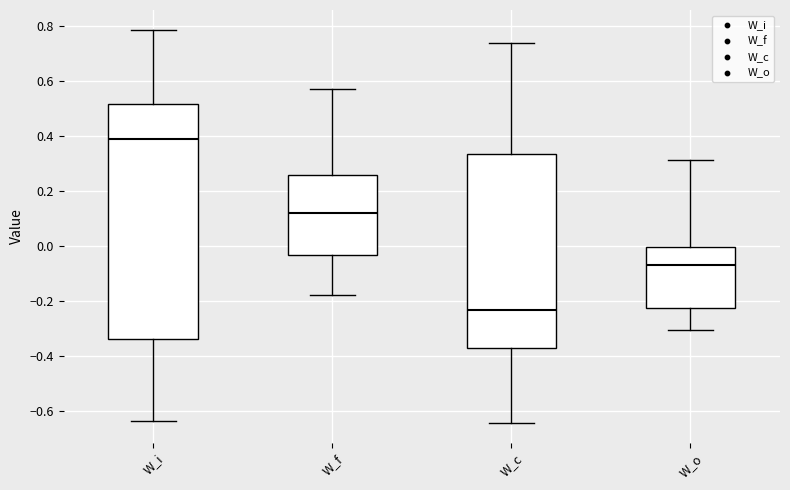

Reading left to right, transcribe this box plot: for each box, give where its median line is, the range the box spans, and where its two whiskers end, as read against the y-axis. The values are not printed on the chart, so give them approximately, as read against the axis.

W_i: median 0.40, box -0.34 to 0.52, whiskers -0.64 to 0.78
W_f: median 0.12, box -0.04 to 0.26, whiskers -0.18 to 0.58
W_c: median -0.24, box -0.36 to 0.34, whiskers -0.64 to 0.74
W_o: median -0.06, box -0.22 to 0.00, whiskers -0.30 to 0.32